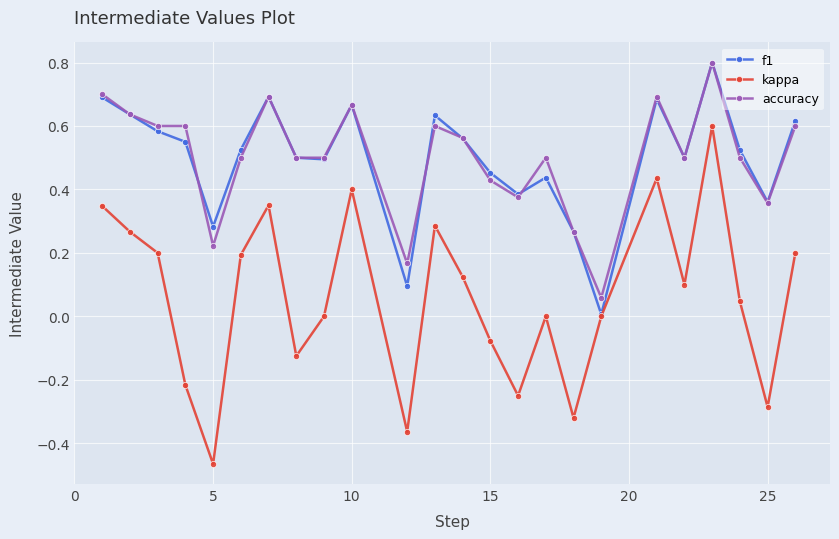

What is the difference between the second highest and minimum values in the kappa series?

0.9